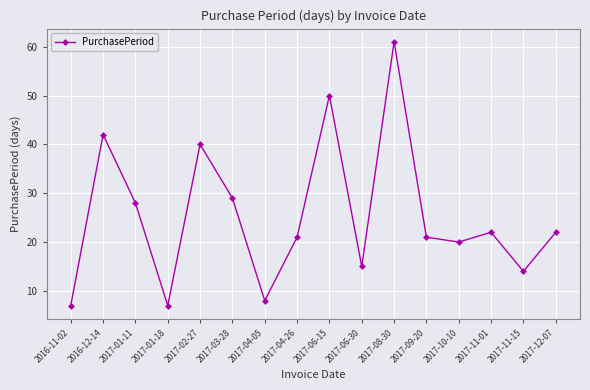

True or false: there are more than 1 points higher than both neighbors.

True